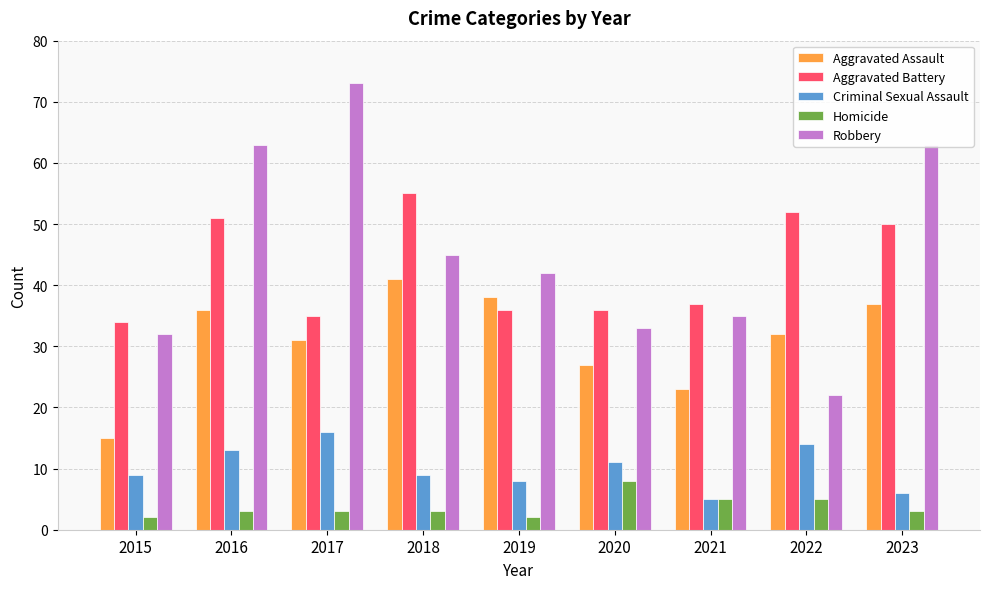

At which category does the chart reach its peak across all series?

2017